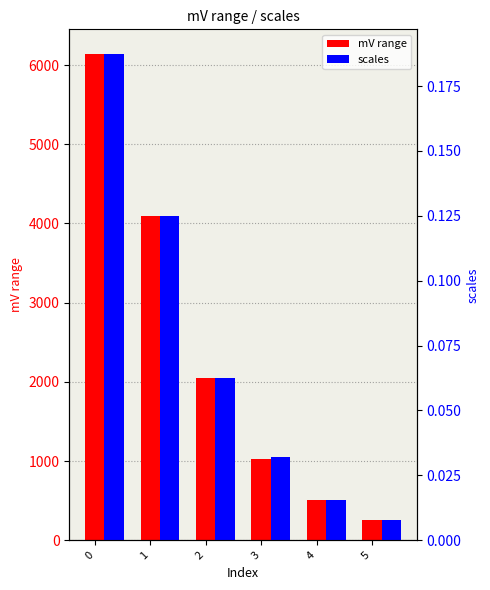

Reading left to right, transcribe all the data shown in this chart.

mV range: 6144.0	4096.0	2048.0	1024.0	512.0	256.0
scales: 0.2	0.1	0.1	0.0	0.0	0.0